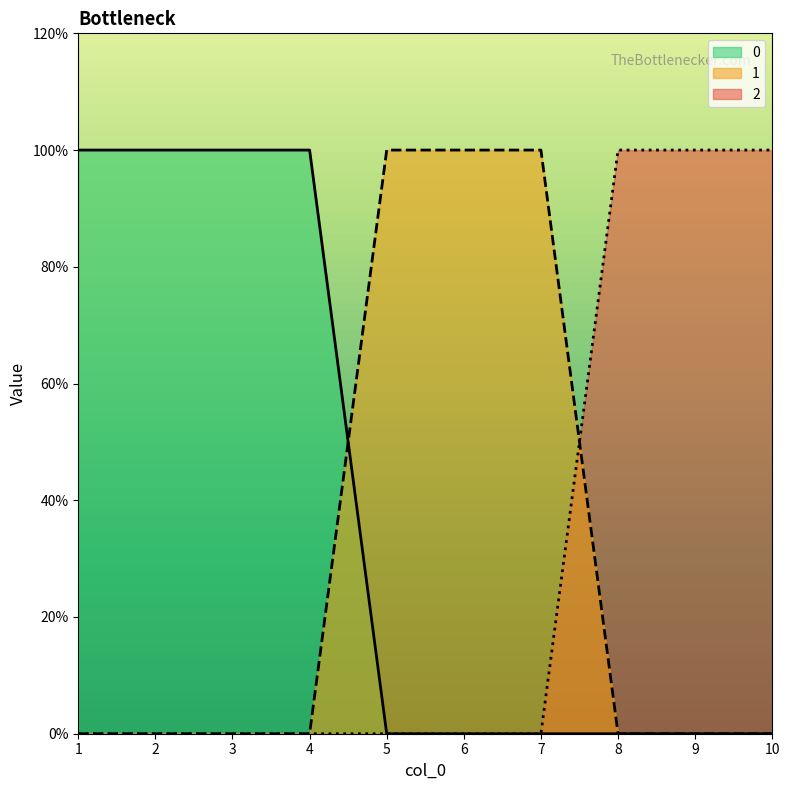

True or false: 0 and 2 cross at least once.

False